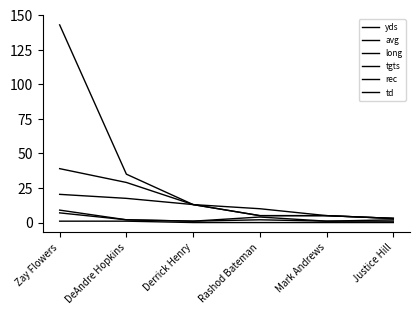

Is this an area chart (filled region under the line)?

No